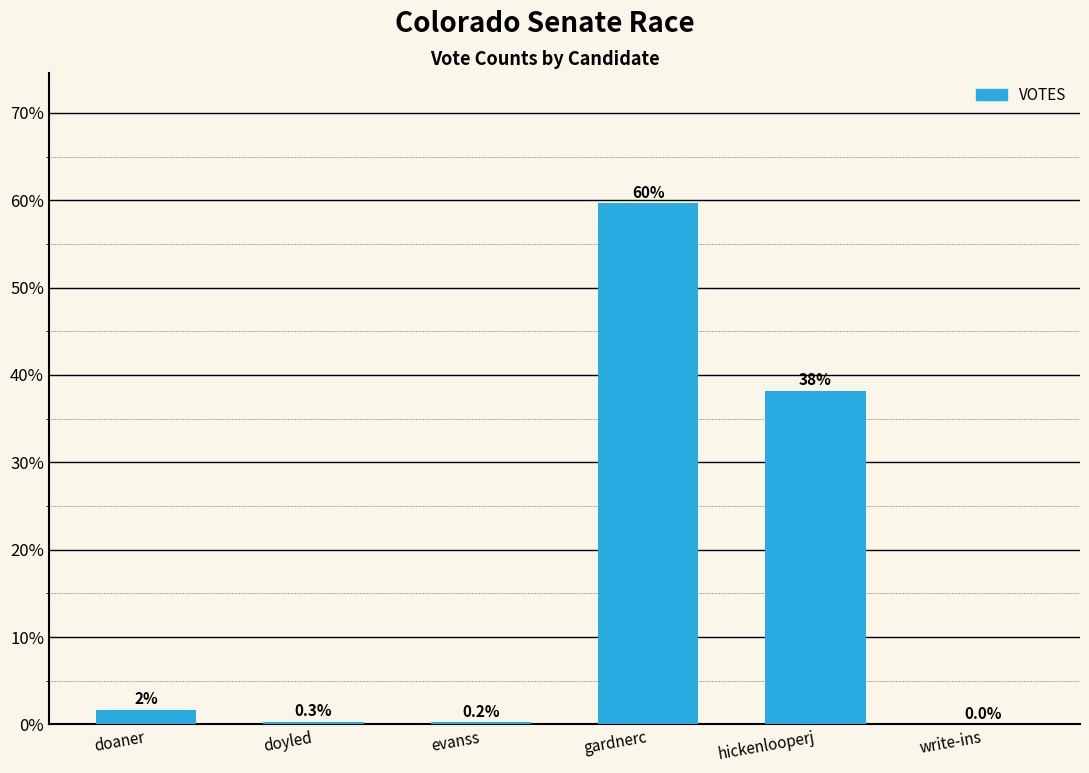

How many data points are above 1?

3